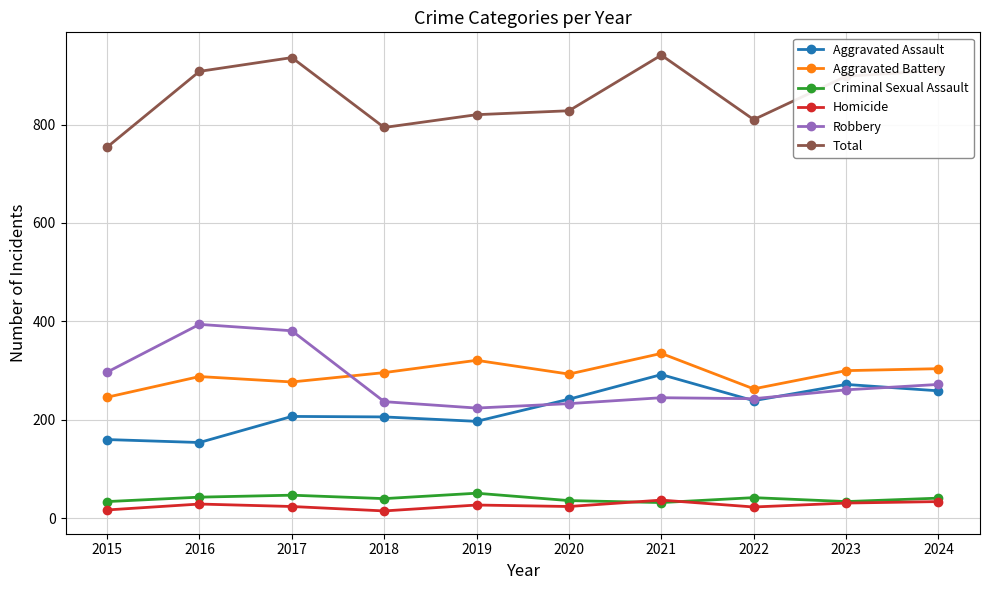

Is this an area chart (filled region under the line)?

No